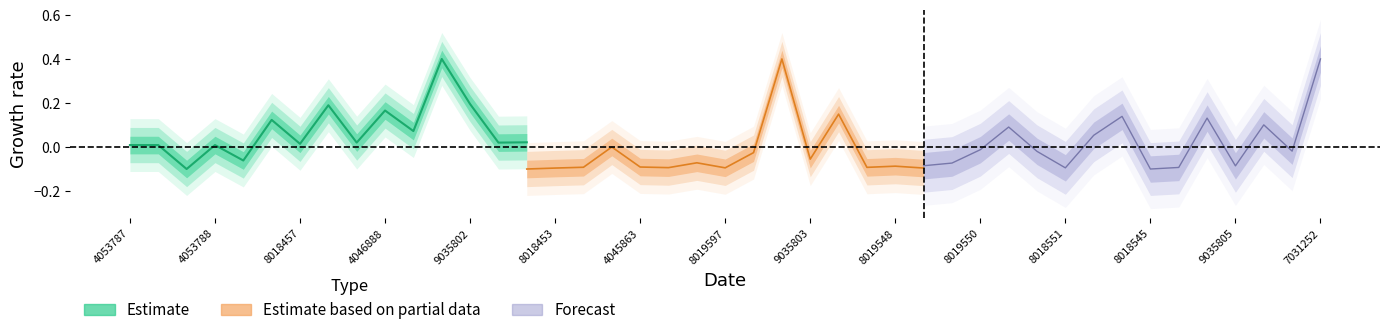

Is the value of Forecast at 7031252 greater than the value of Estimate based on partial data at 8018457?

Yes